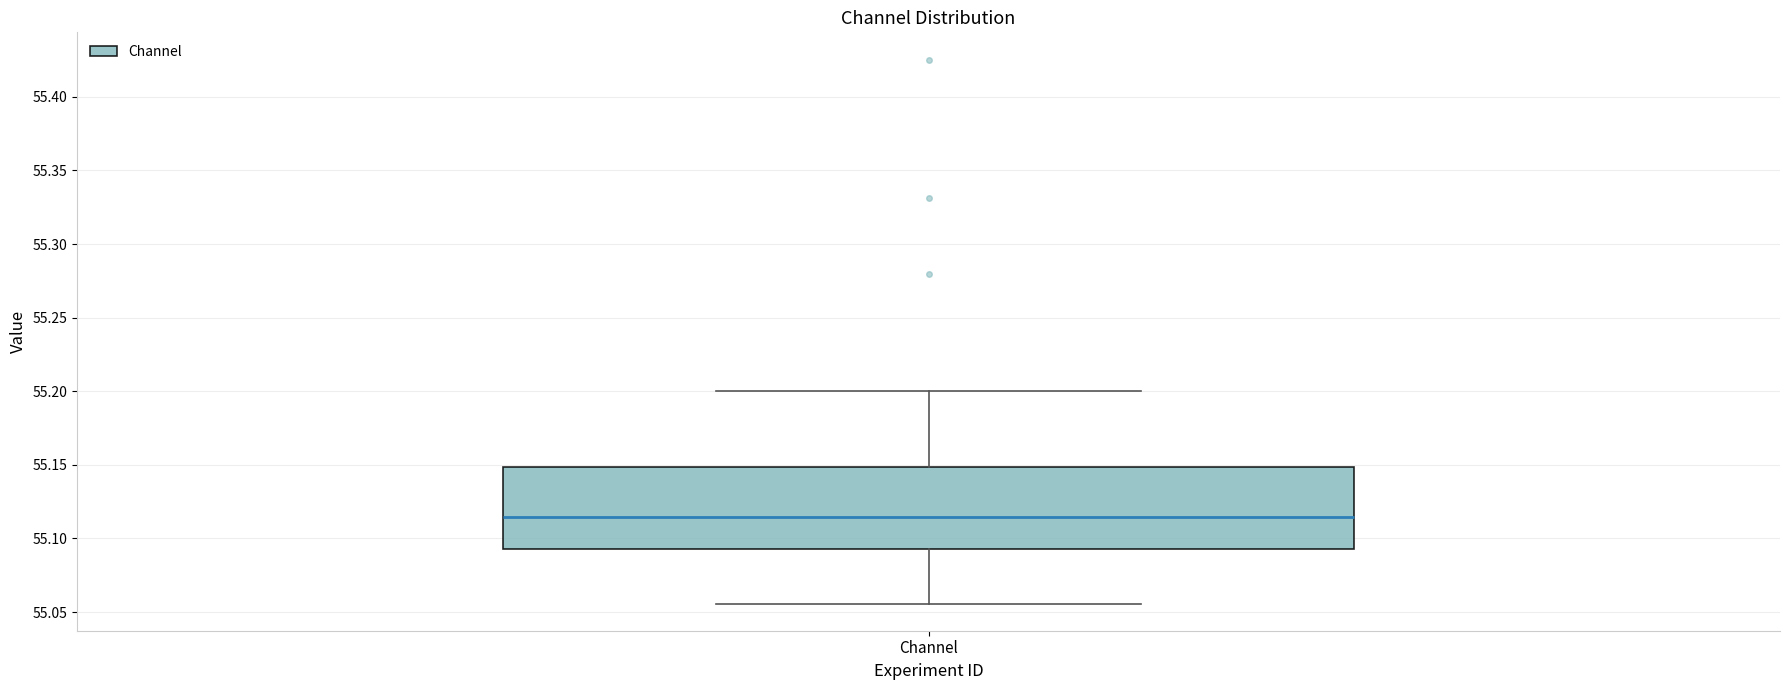

Transcribe this box plot: give where the median line is, the range the box spans, and where the two whiskers end, as read against the y-axis. The values are not printed on the chart, so give them approximately, as read against the axis.

median 55.115, box 55.095 to 55.150, whiskers 55.055 to 55.200